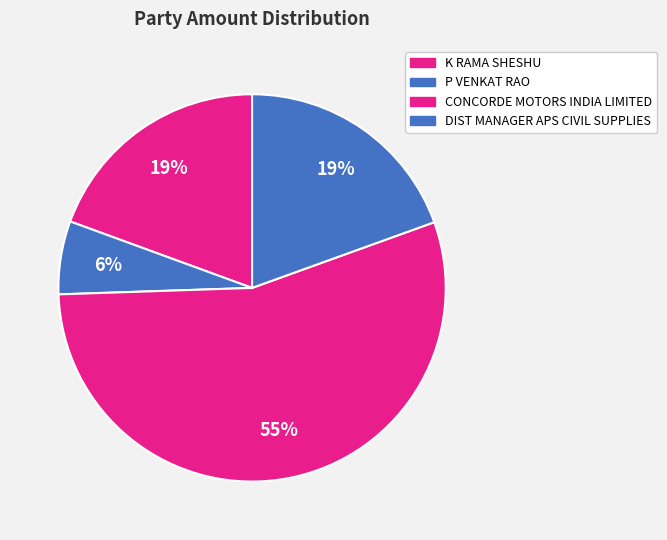

To the nearest percent, what is the difference between the largest and smallest slice percentages?

49%